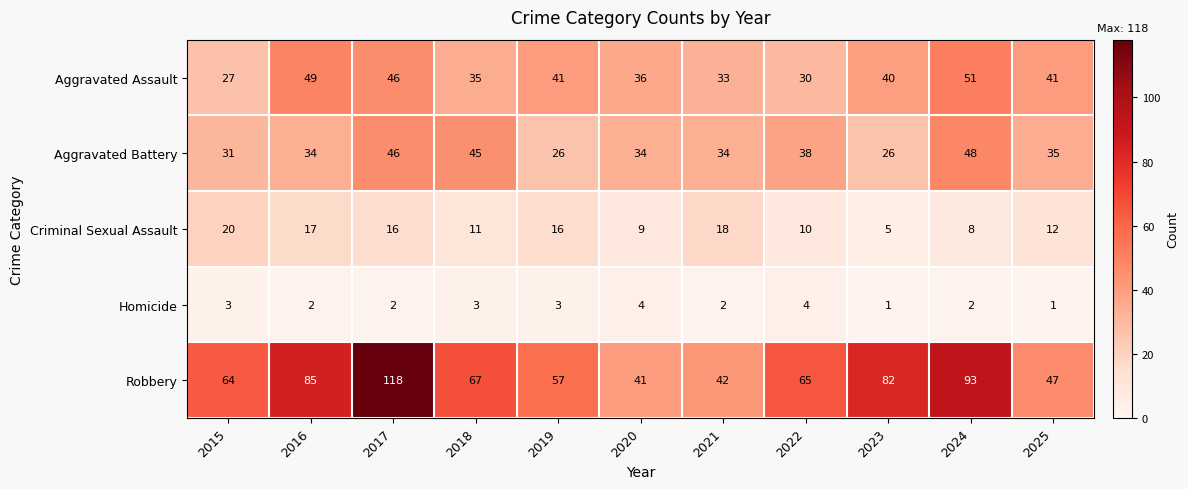

Which label corresponds to the largest value in the chart?

2017